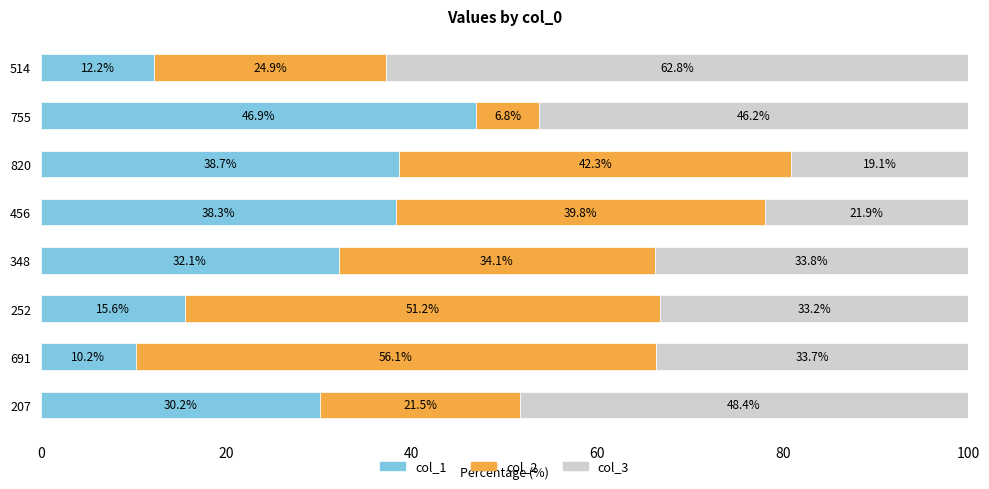

True or false: col_1 has a value of 19.9 at 207.

False